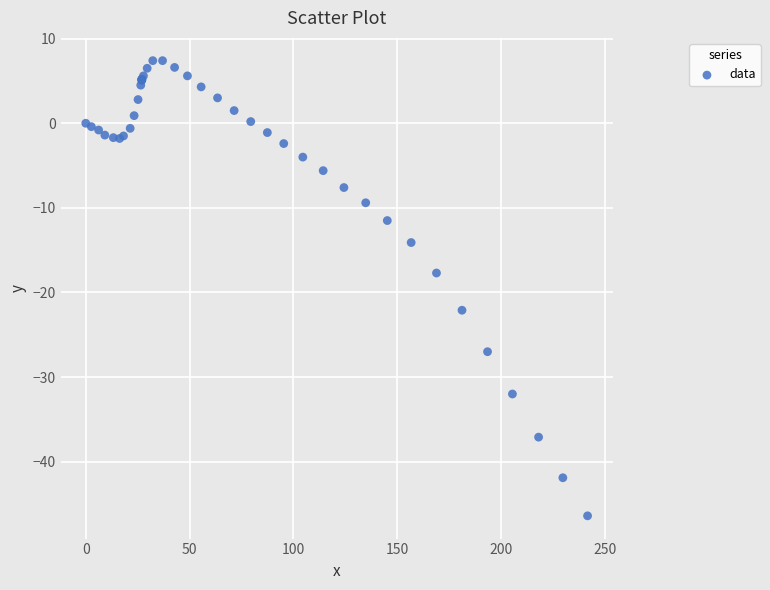

What Y value in the scatter plot is closest to -19?

-17.7